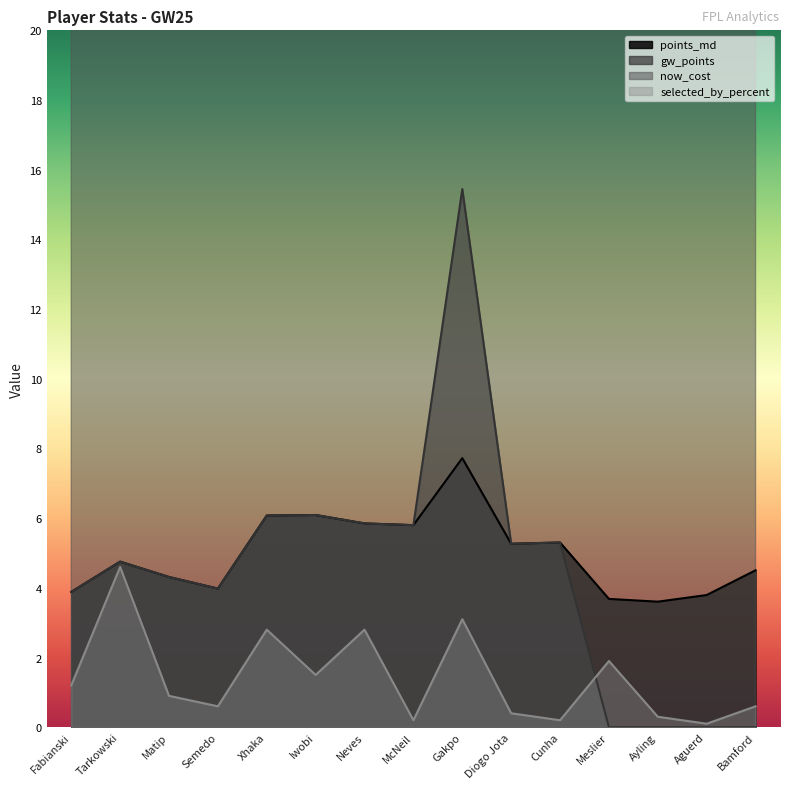

What is the difference between the maximum and second lowest values in the selected_by_percent series?

4.4